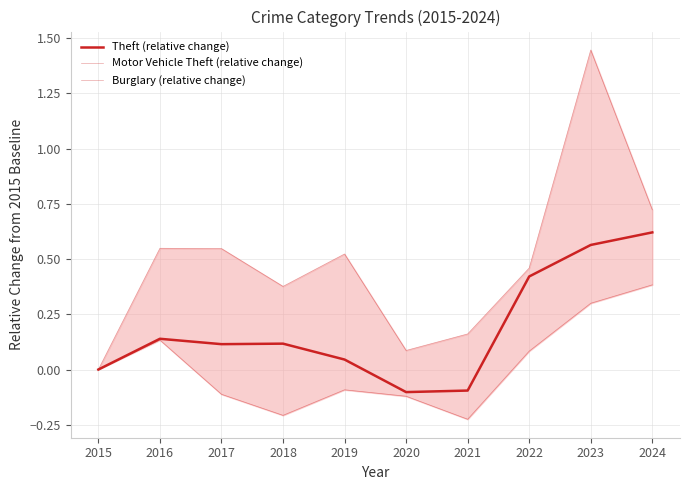

At how many categories does at least one series exceed 0?

9